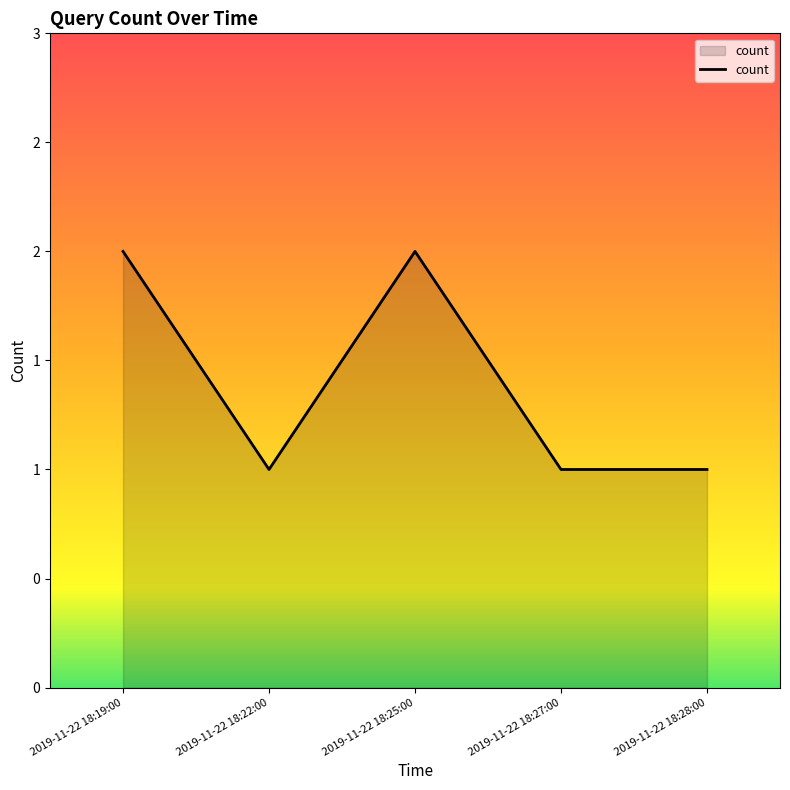

Is this an area chart (filled region under the line)?

Yes